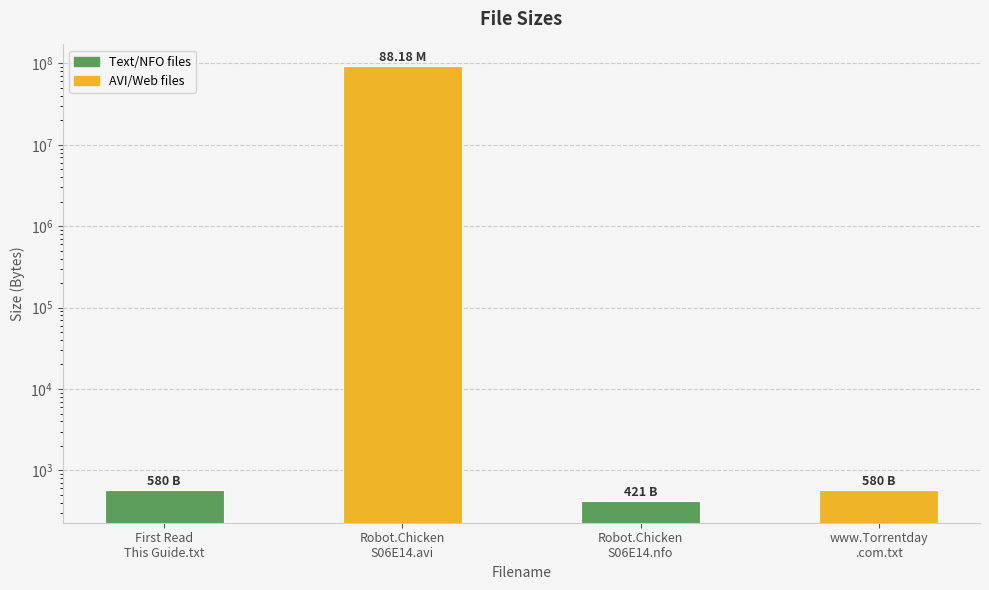

How many values exceed 580?

1